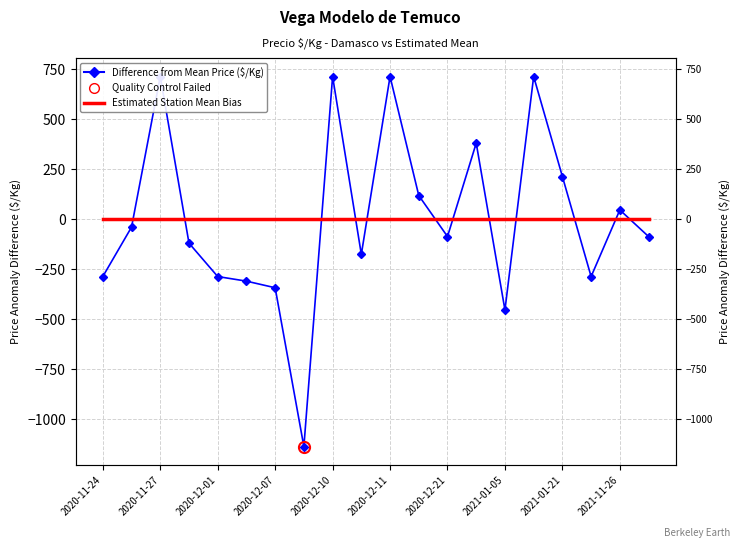

List the series in order of their overall mean, highest first.

Estimated Station Mean Bias, Difference from Mean Price ($/Kg)